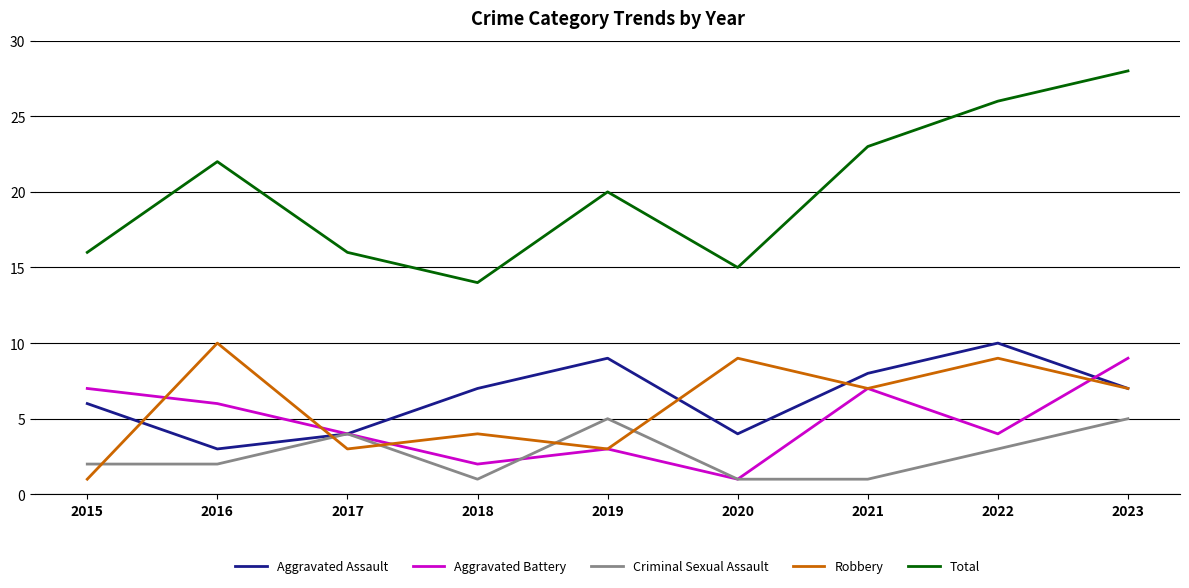

How many lines are shown in the chart?

5